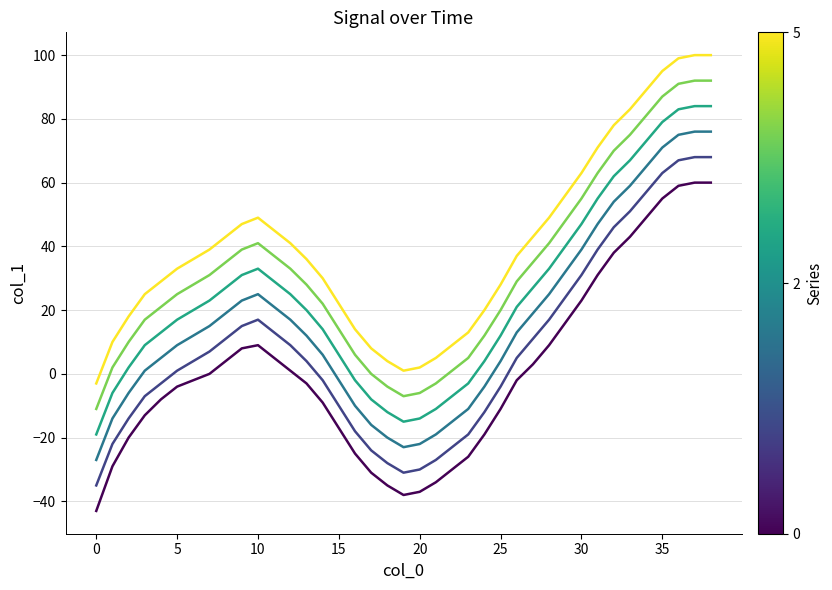

What is the smallest value displayed?

-43